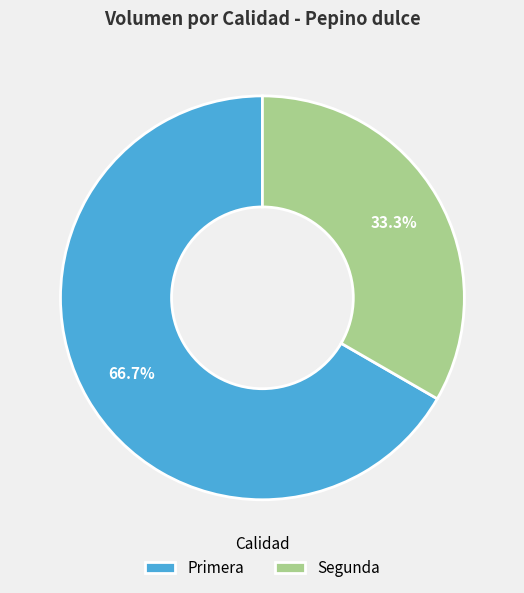

The Primera slice represents 67% of the pie. True or false?

True